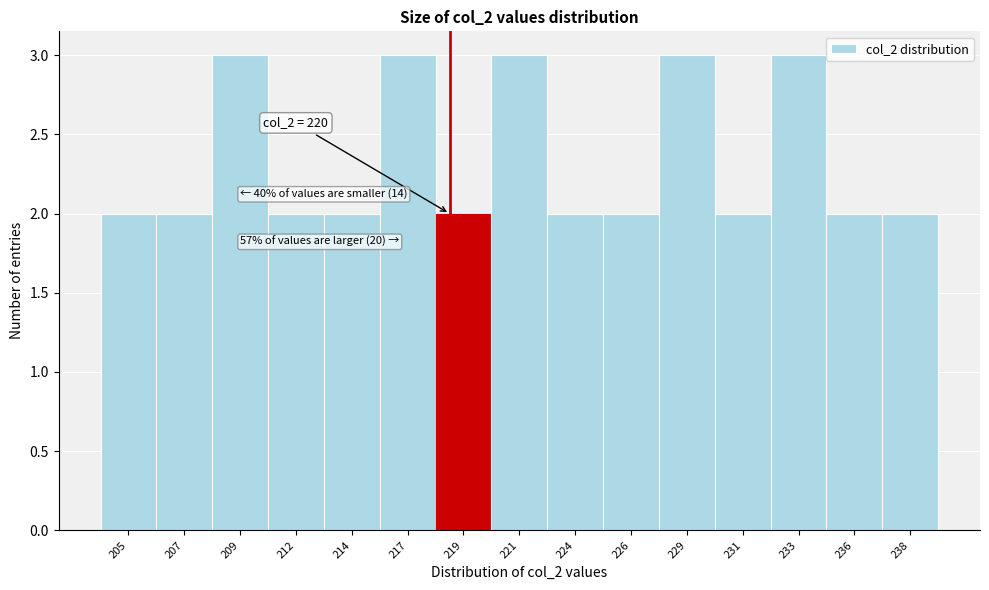

Reading left to right, transcribe all the data shown in this chart.

205=2	207=2	209=3	212=2	214=2	217=3	219=2	221=3	224=2	226=2	229=3	231=2	233=3	236=2	238=2